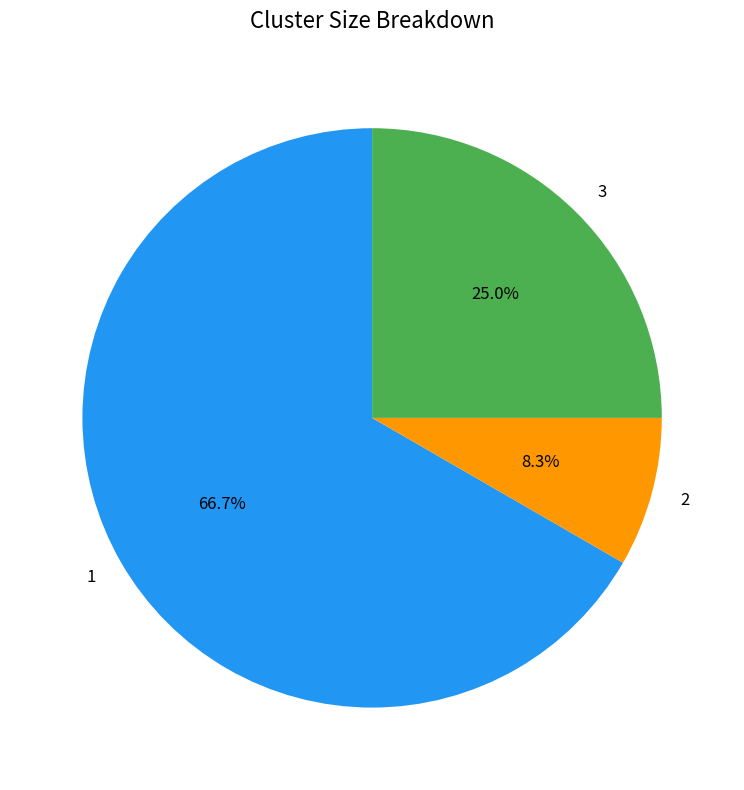

What percentage is NOT represented by 3?

75.0%